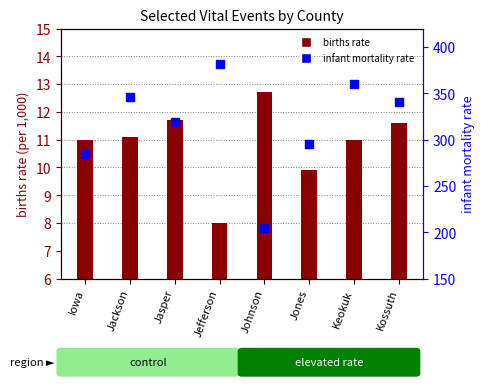

Is the value of infant mortality rate at Jackson greater than the value of births rate at Jones?

Yes